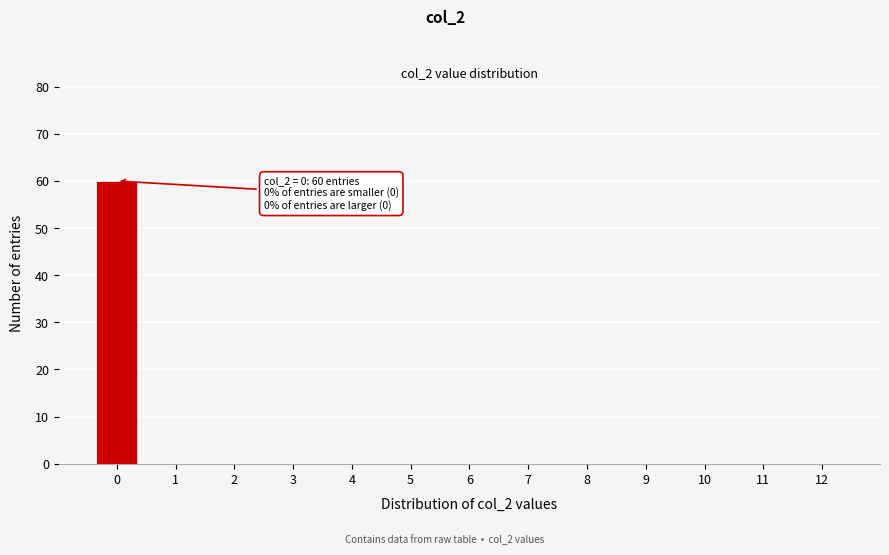

Reading left to right, list all the values displayed in this chart.

0=60	1=0	2=0	3=0	4=0	5=0	6=0	7=0	8=0	9=0	10=0	11=0	12=0